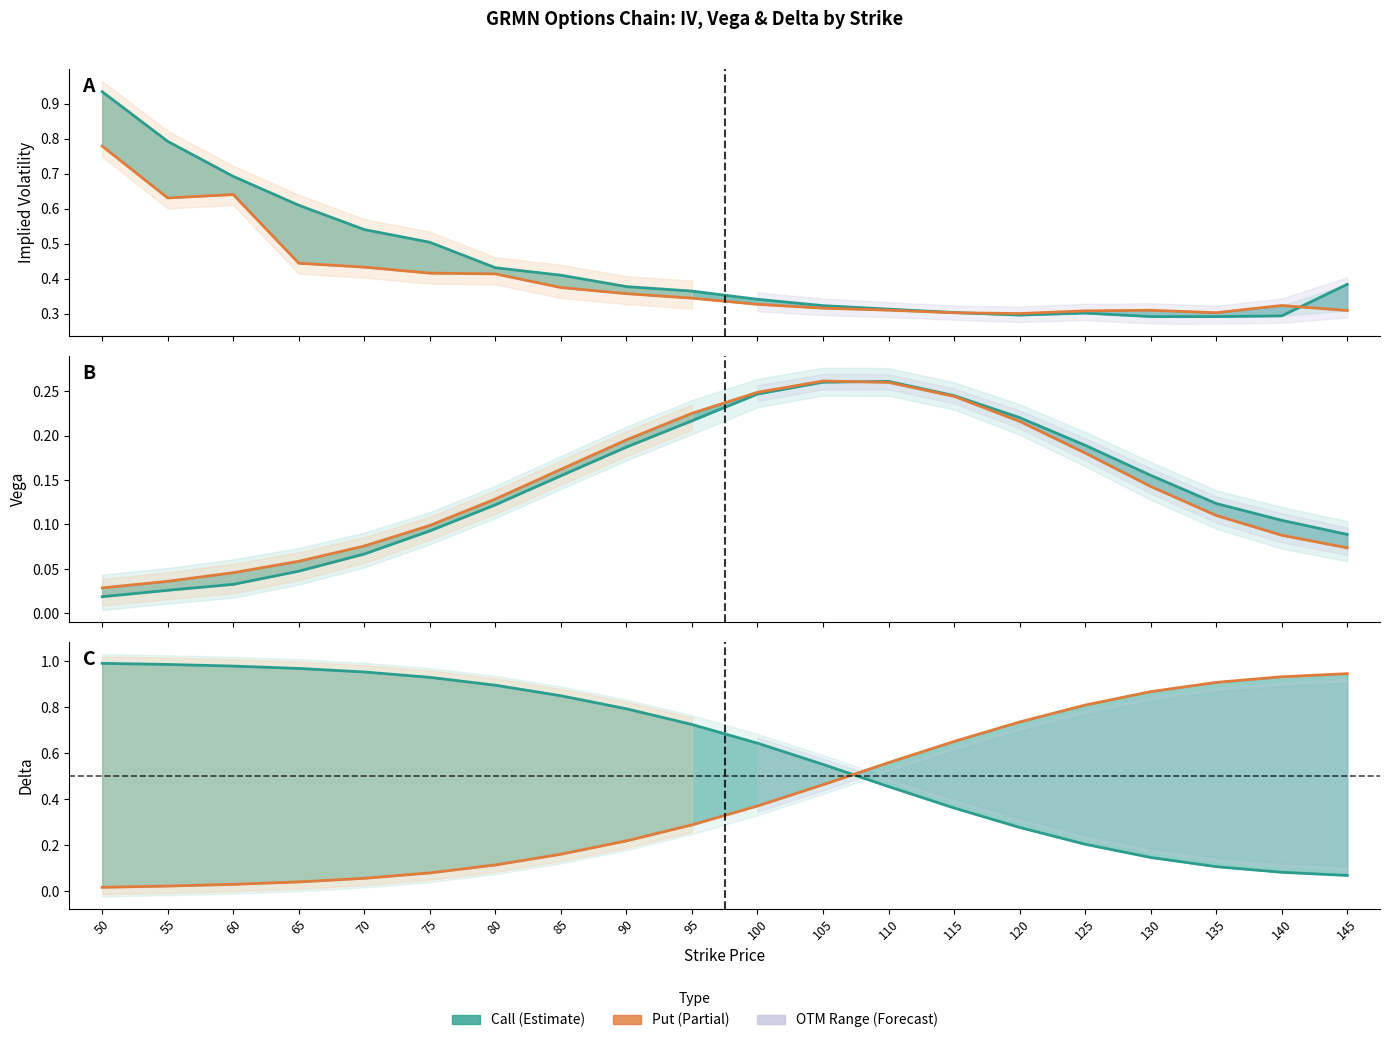

What is the value of the Vega Call point at the 14th from the left?

0.2